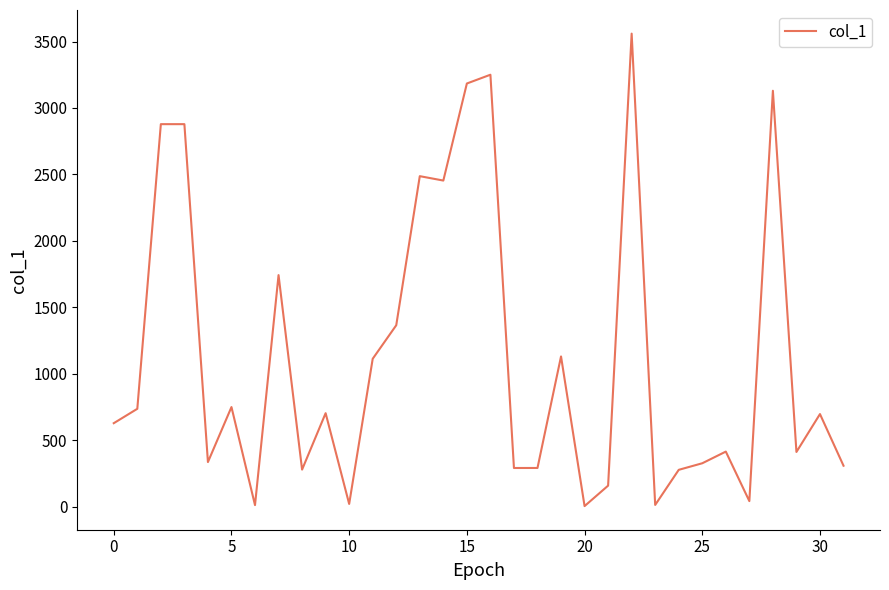

How many interior local valleys (lower than both neighbors) does the data have?

10